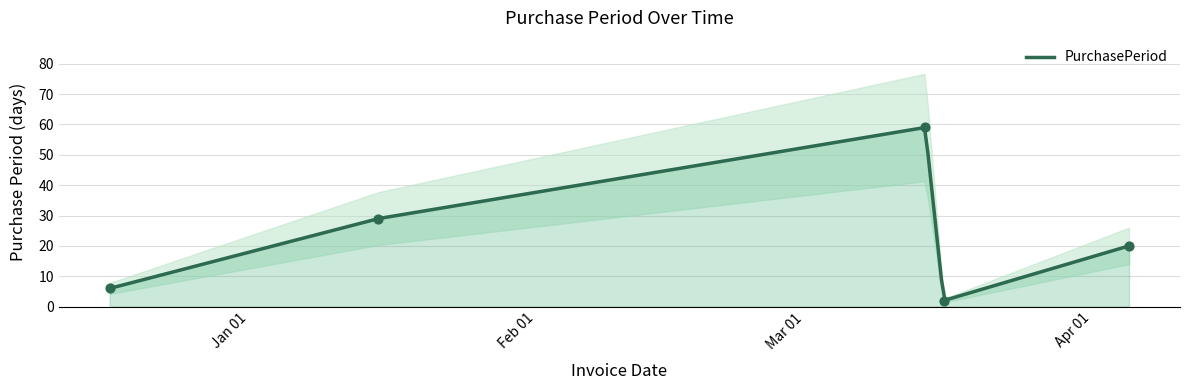

What is the change in value from 2016-03-14 to 2016-03-16?

-57